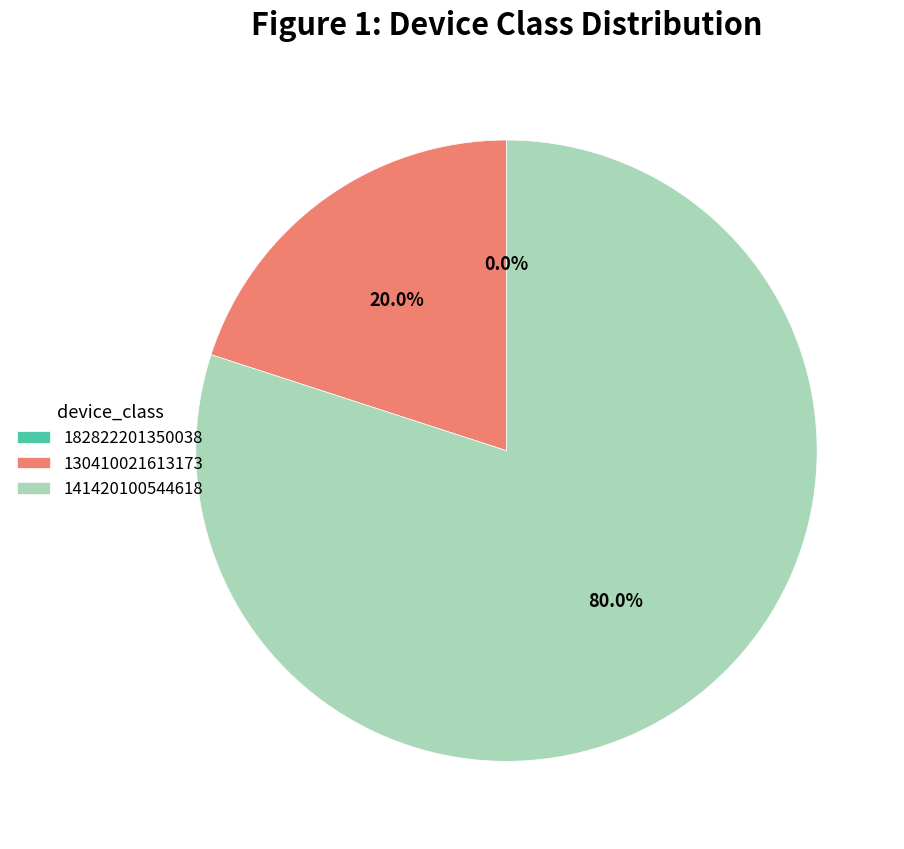

What percentage is NOT represented by 130410021613173?

80.0%